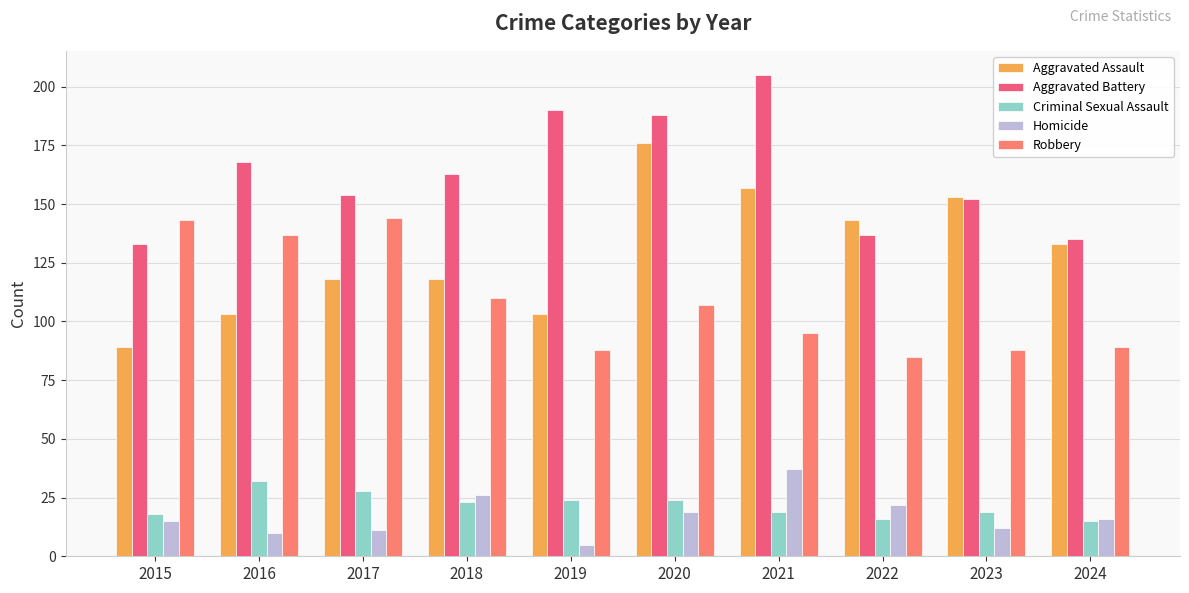

Is it true that Aggravated Assault equals 174 at 2017?

False